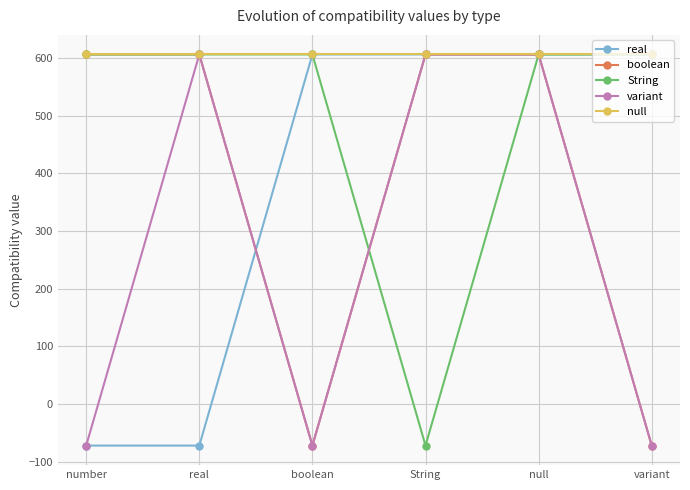

What is the average value of the variant series?

267